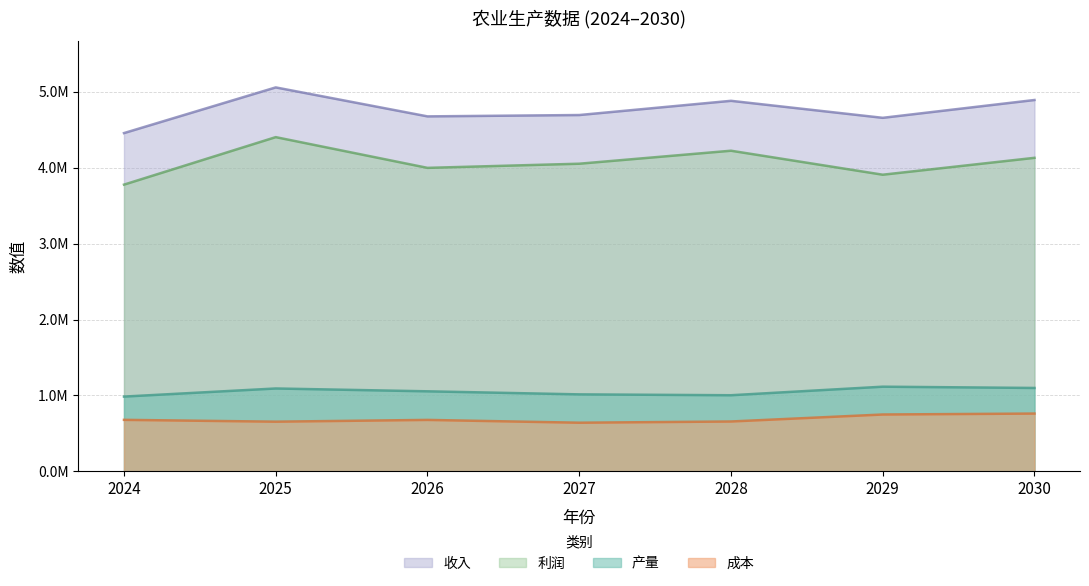

Which series has the largest total across all categories?

收入